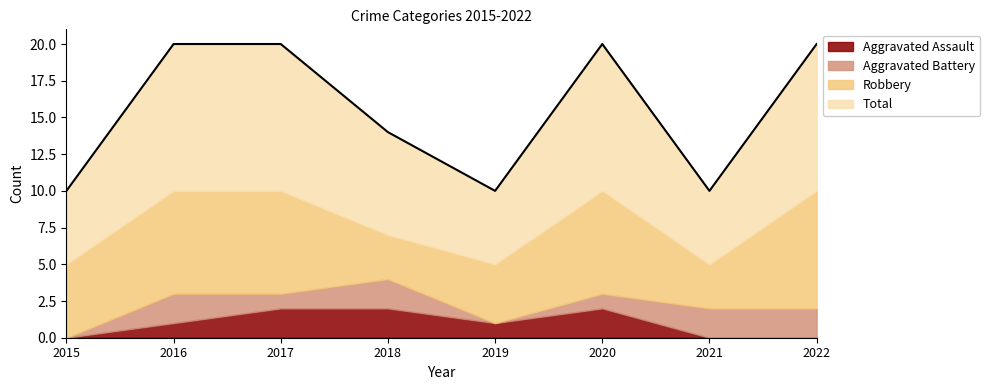

The value of Total at 2017 is 10. True or false?

True